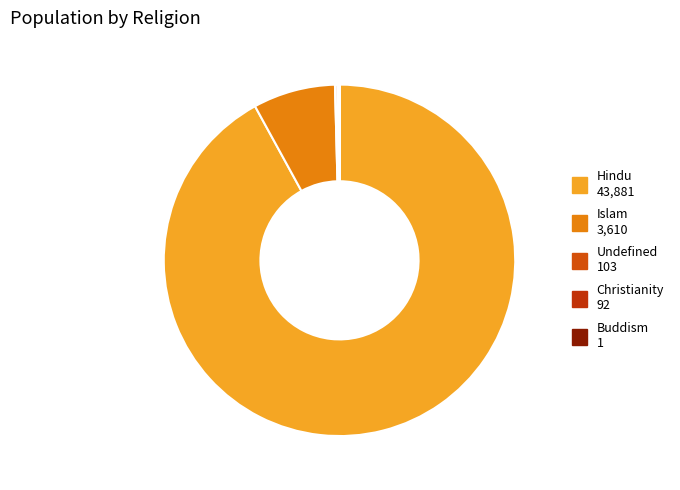

How many segments does this pie chart have?

5